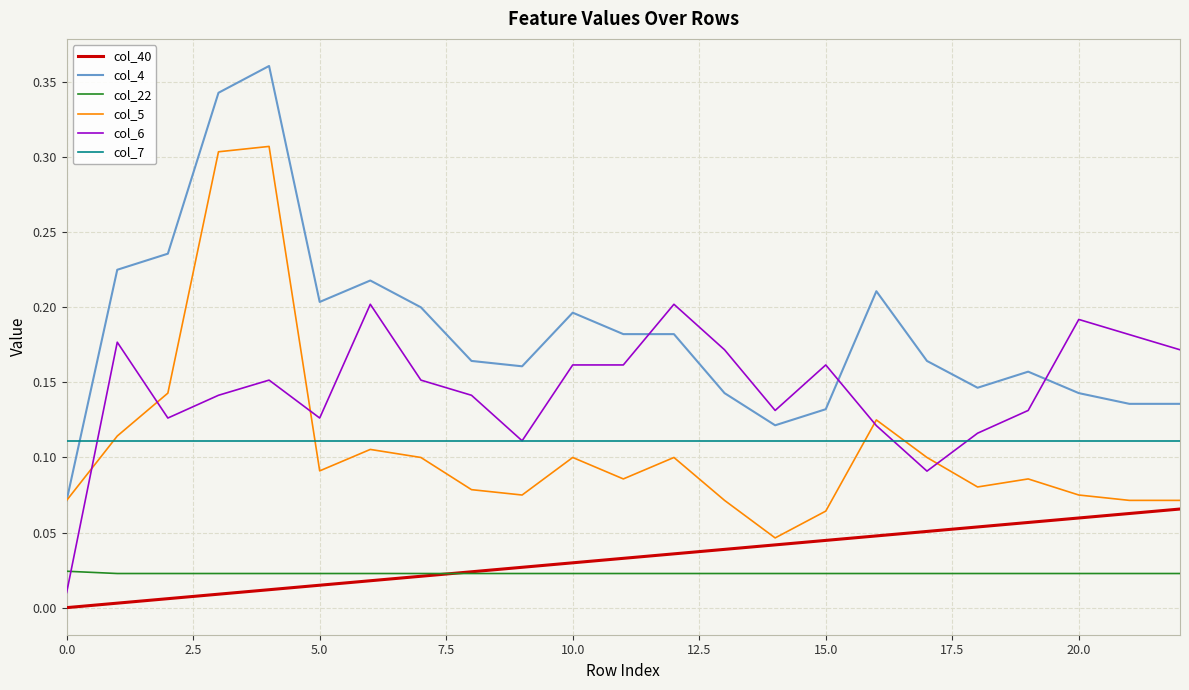

Which series has the largest total across all categories?

col_4